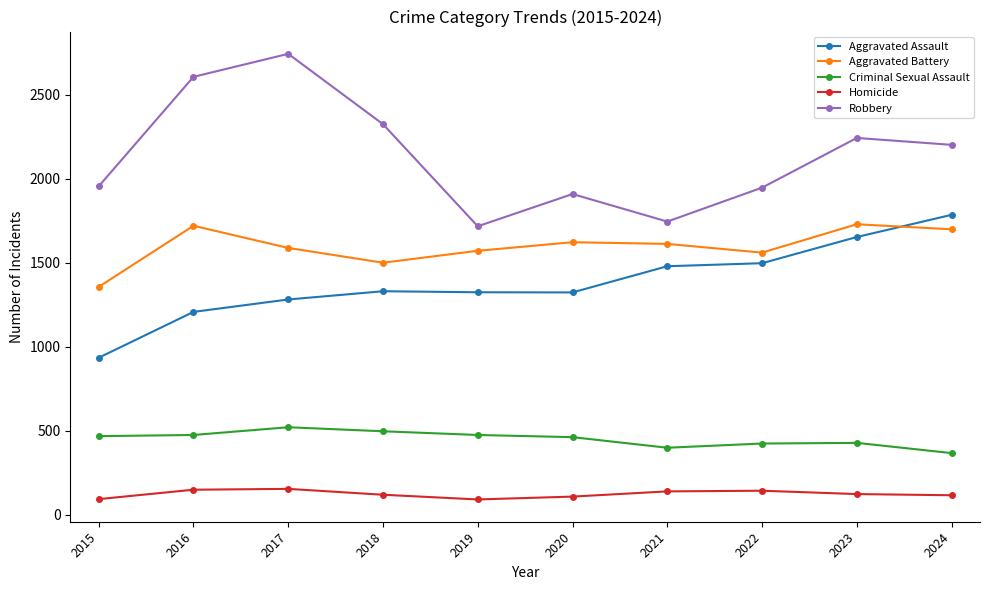

What is the sum of all Criminal Sexual Assault values?

4506